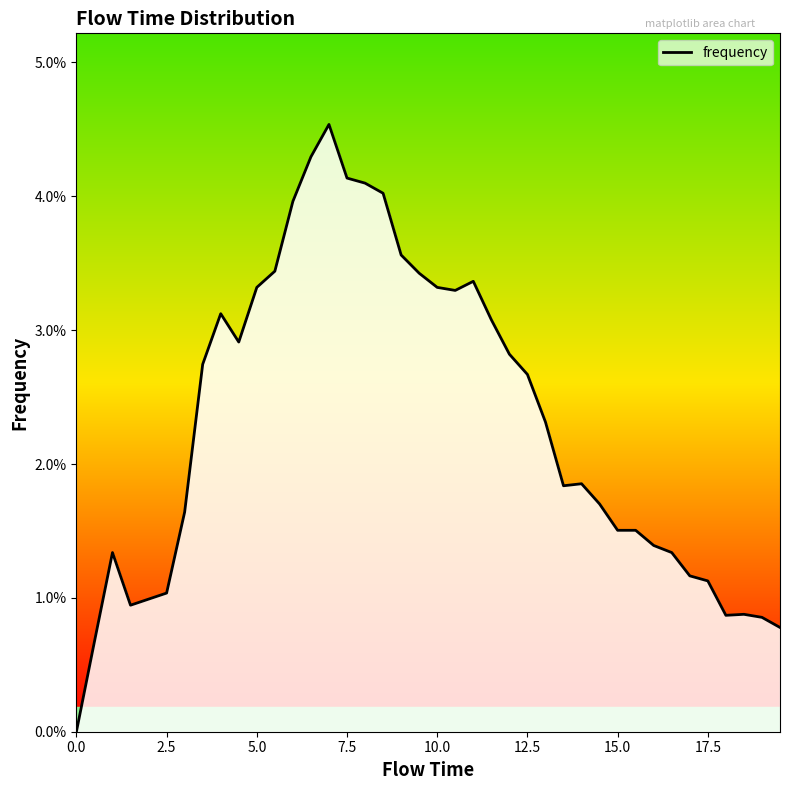

How many interior local valleys (lower than both neighbors) does the data have?

5